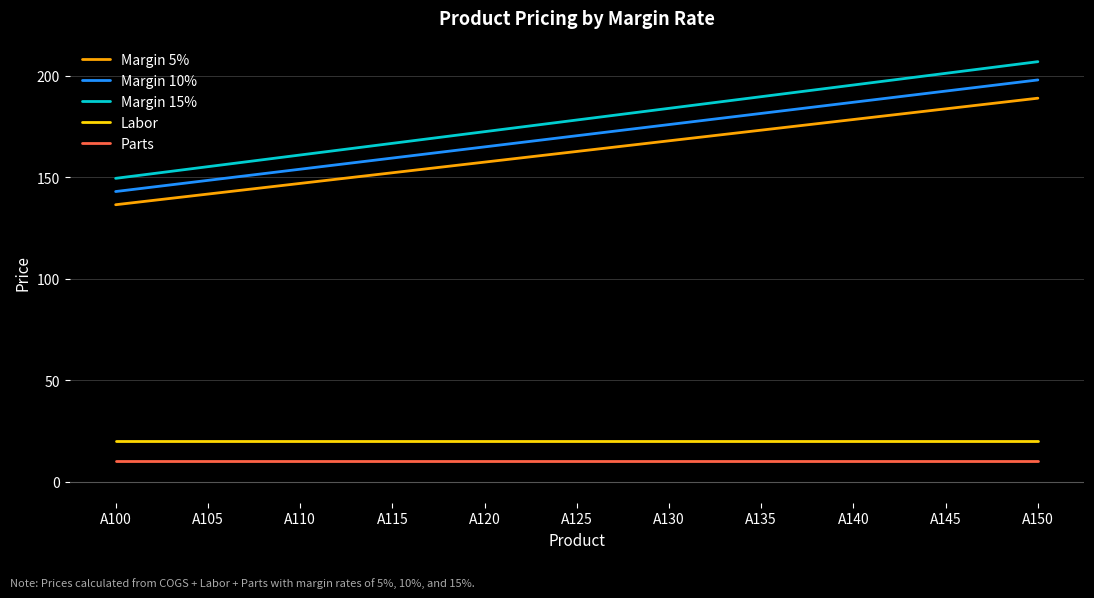

True or false: Margin 10% has a value of 181.5 at A135.

True